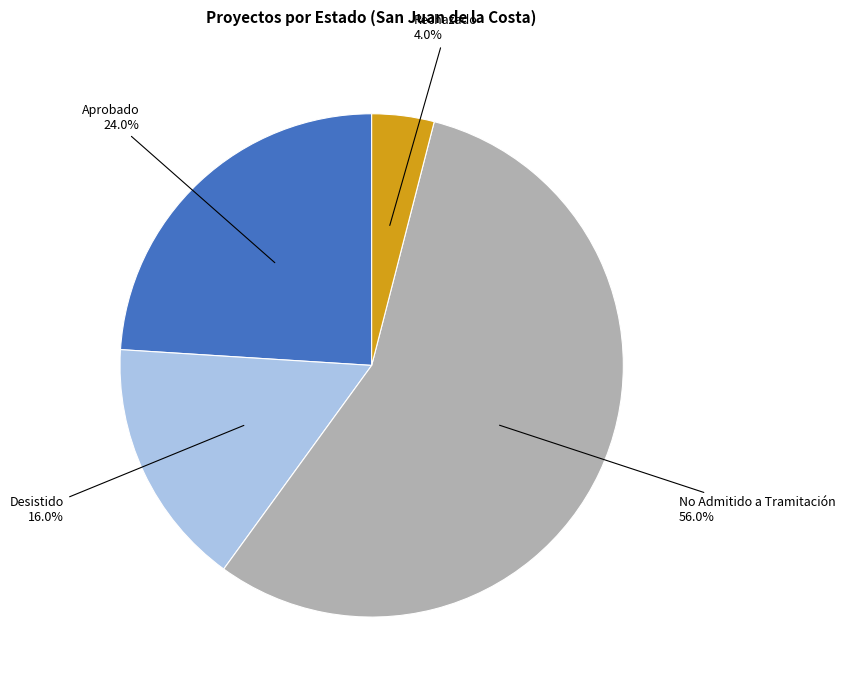

Does any single category account for the majority?

Yes